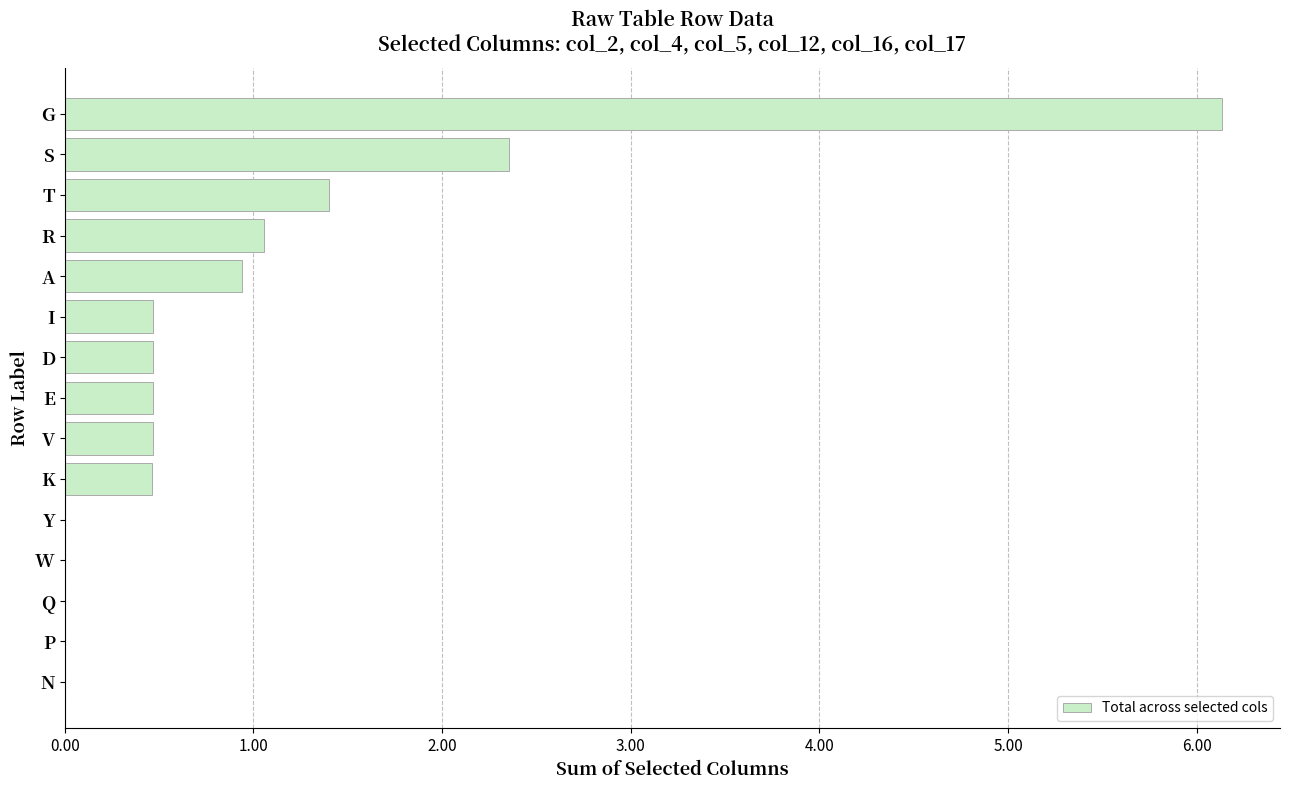

Is it true that the value at S is 2.4?

True